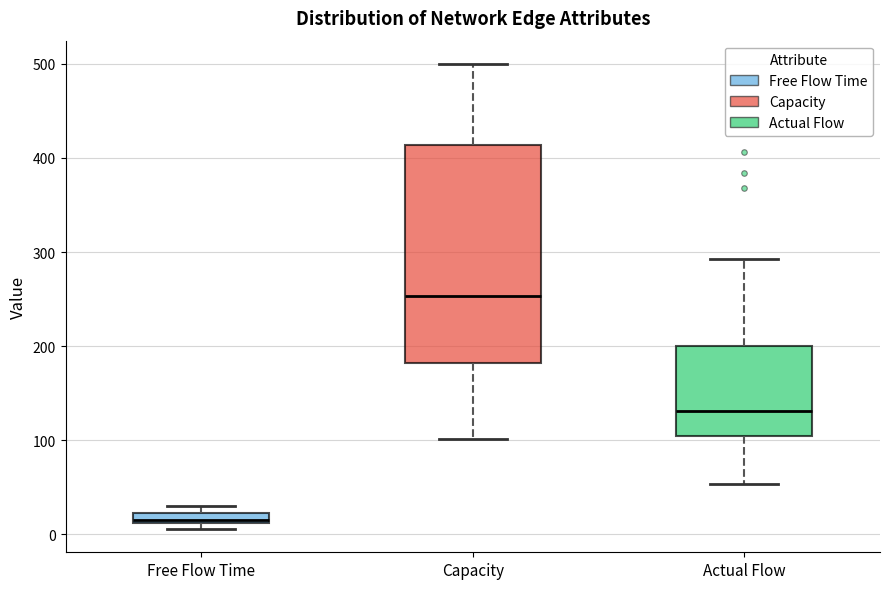

Comparing the boxes themselves (not the whiskers), which one is the tallest?

Capacity